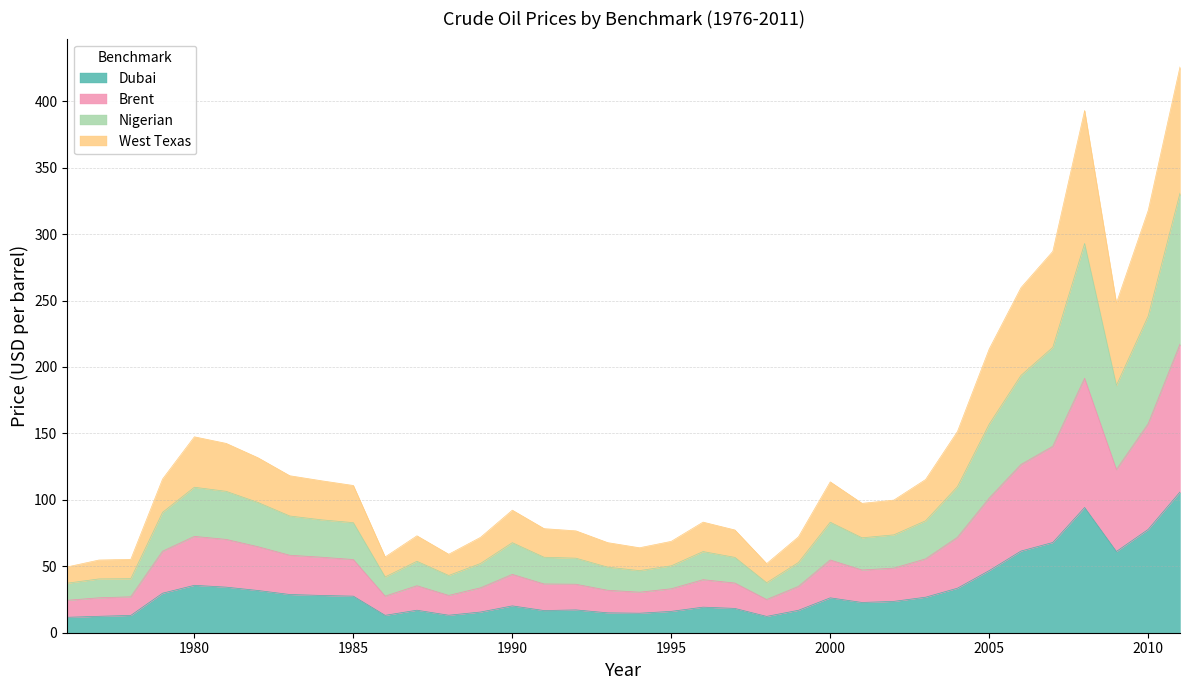

How many interior local valleys does the Nigerian series have?

6